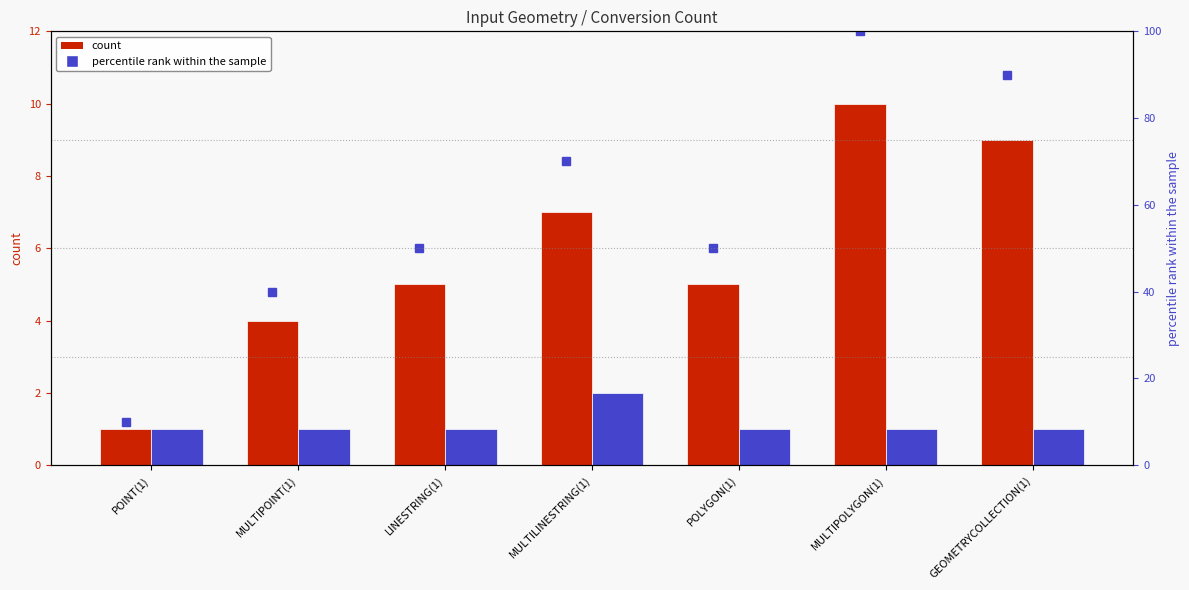

The value of POINT at POINT(1) is 2. True or false?

False